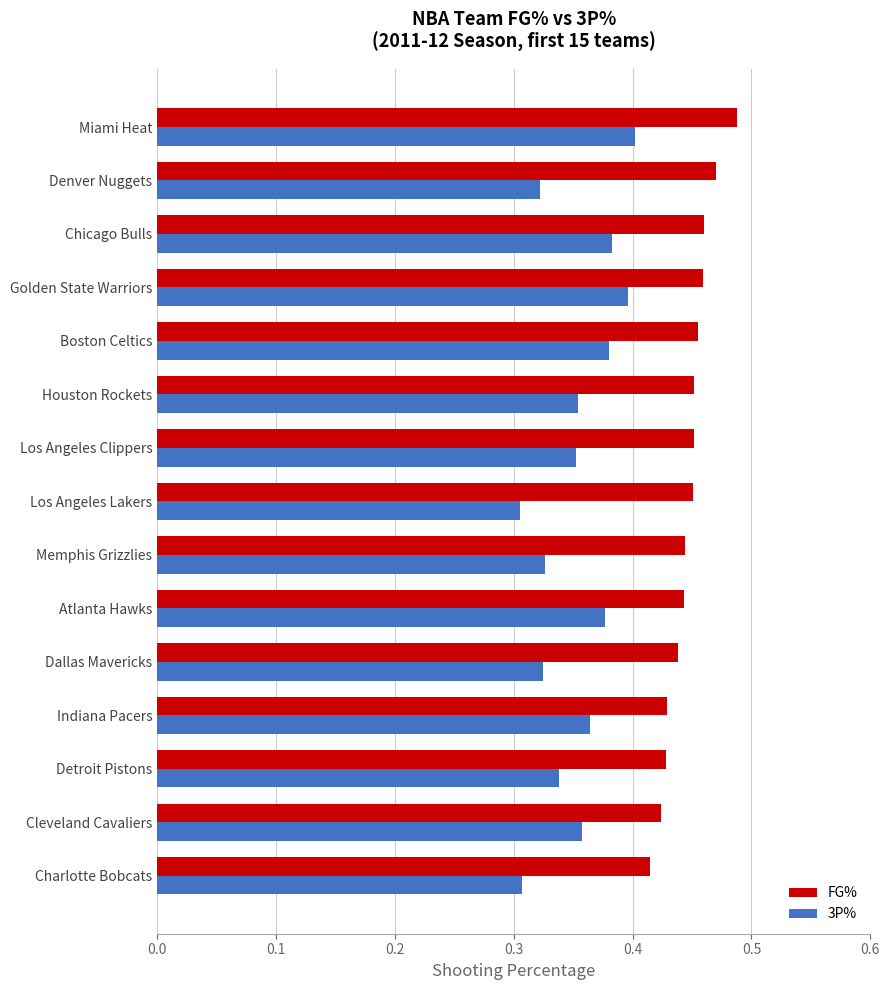

What is the sum of the FG% values at Golden State Warriors and Denver Nuggets?

0.9